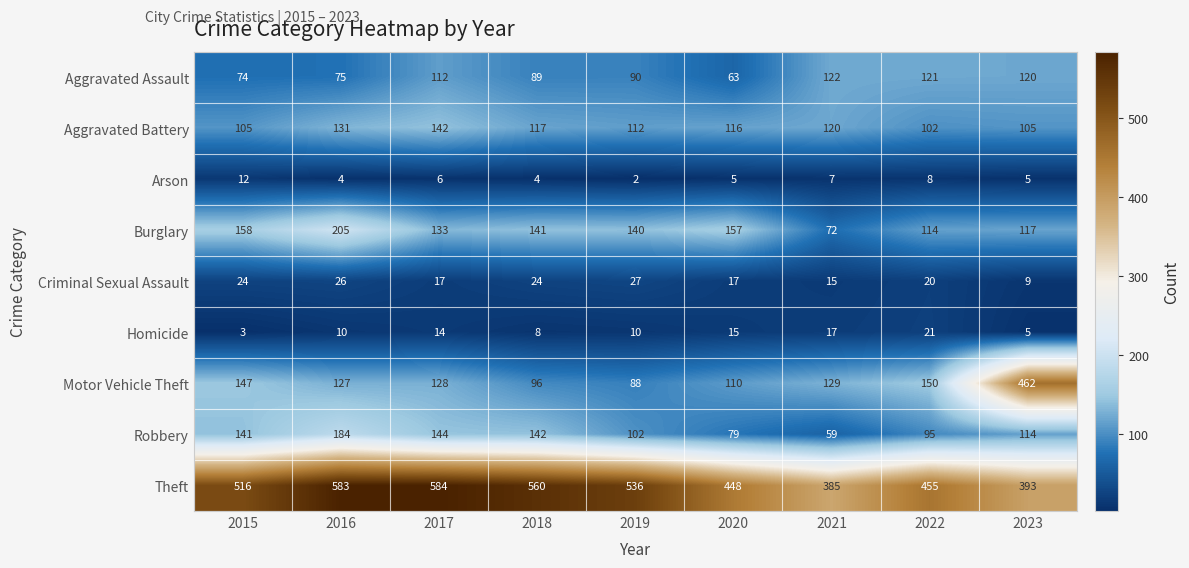

What is the highest value of the Aggravated Battery series?

142